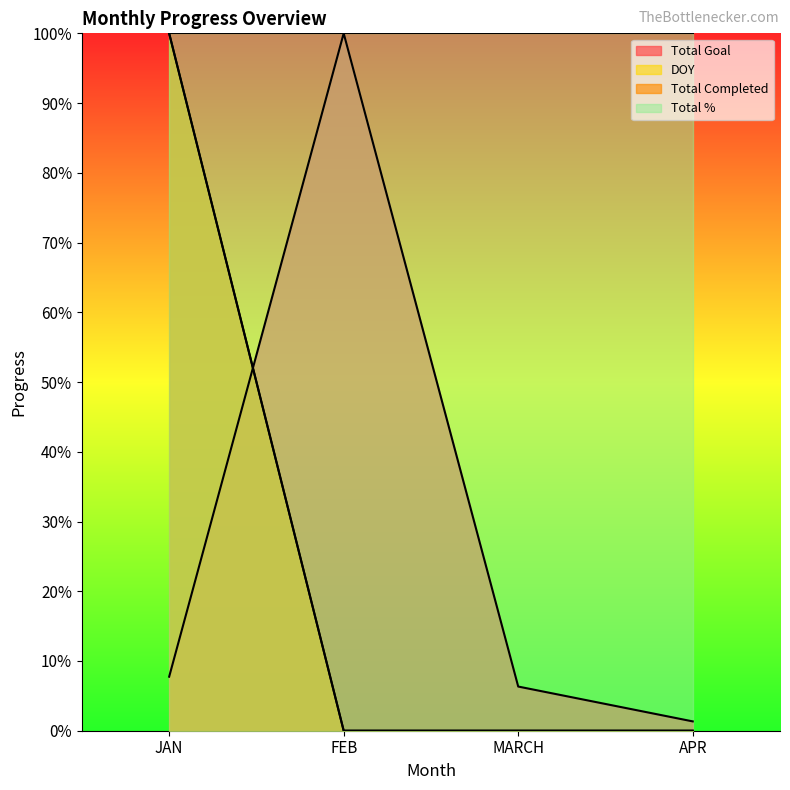

True or false: Total Completed has a value of 175.5 at JAN.

False